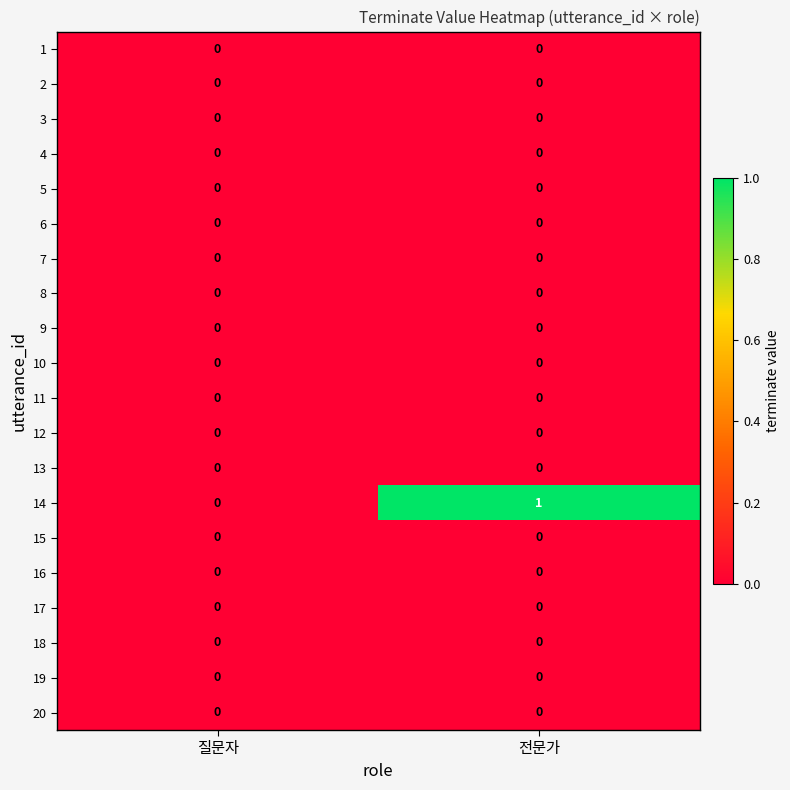

Which series has the widest spread of values?

14